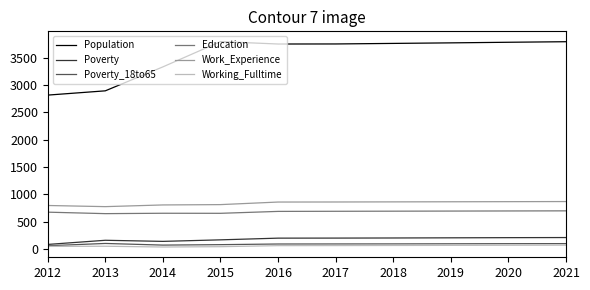

Which series has the widest spread of values?

Population